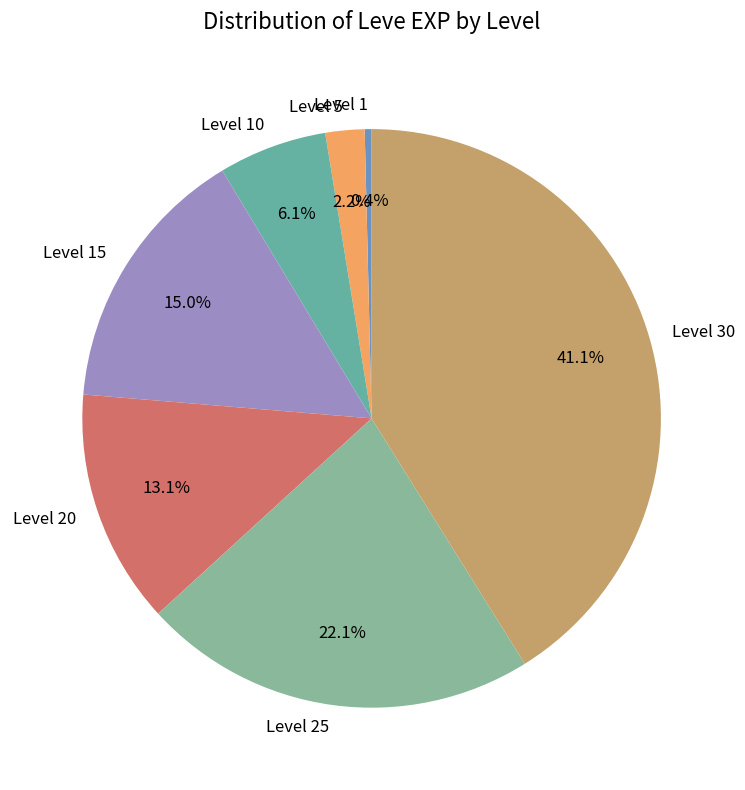

Between Level 10 and Level 30, which is larger?

Level 30